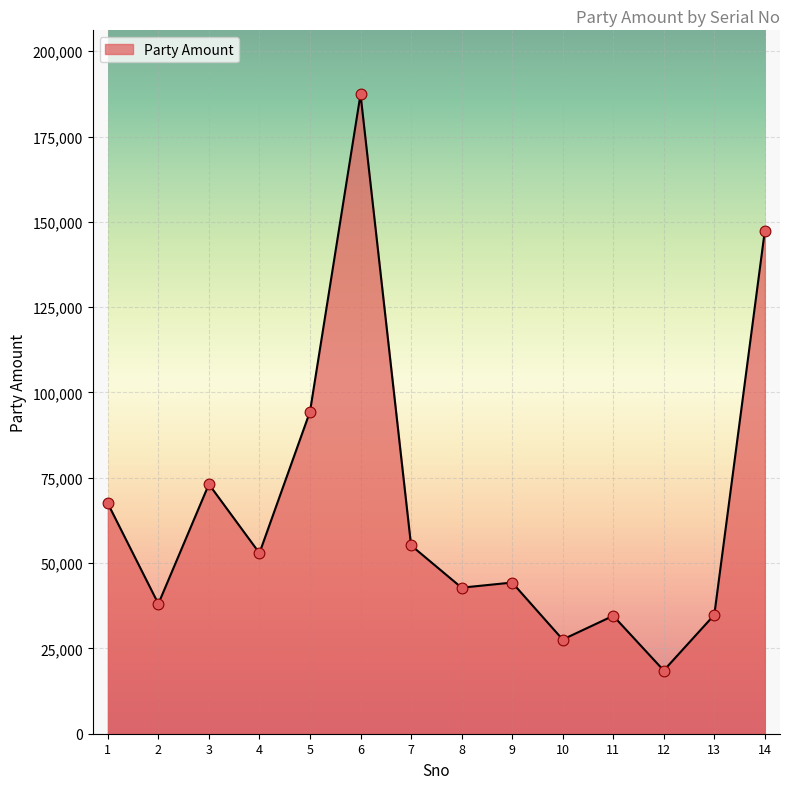

What is the change in value from 10 to 14?

+119837